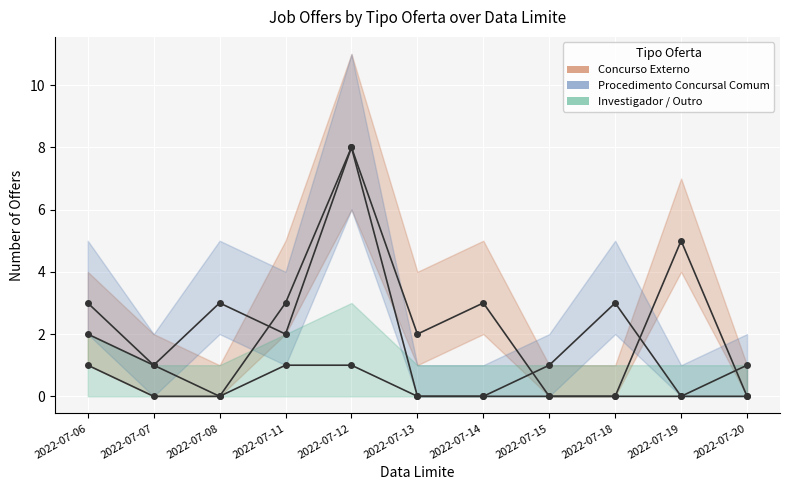

What is the sum of all Procedimento Concursal Comum values?

22